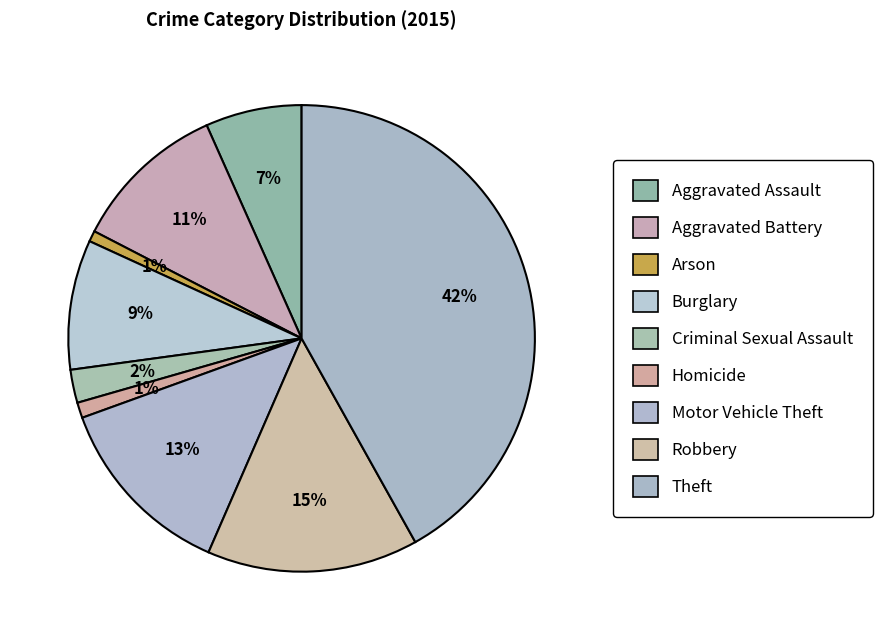

What is the smallest slice in the pie chart?

Arson